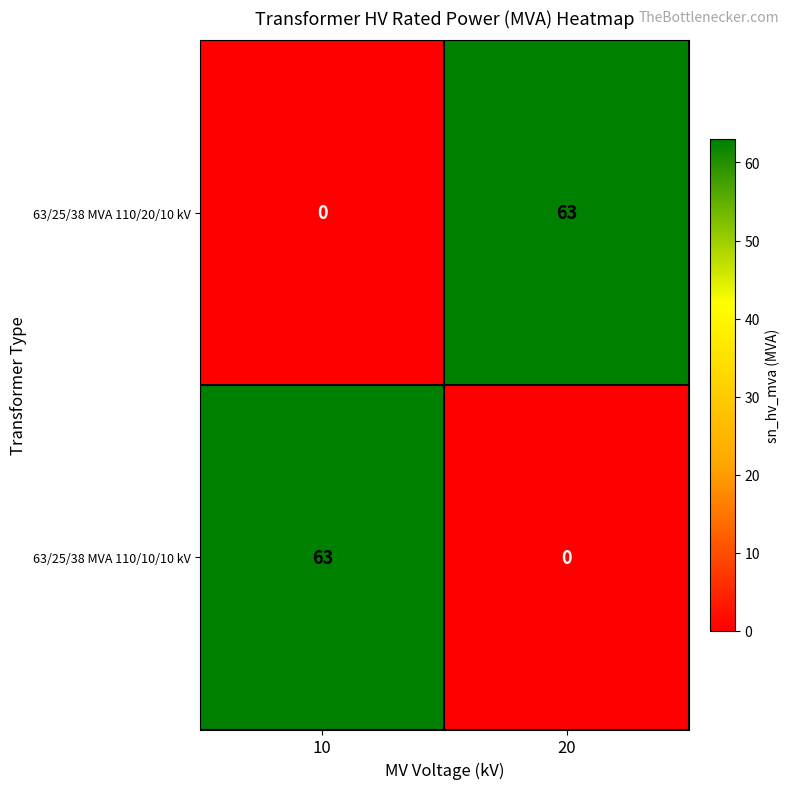

What is the spread (max minus min) of values at 20?

63